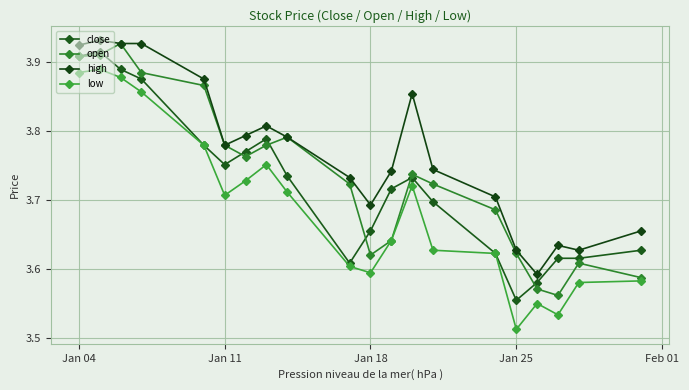

What is the difference between the maximum and minimum values in the close series?

0.4